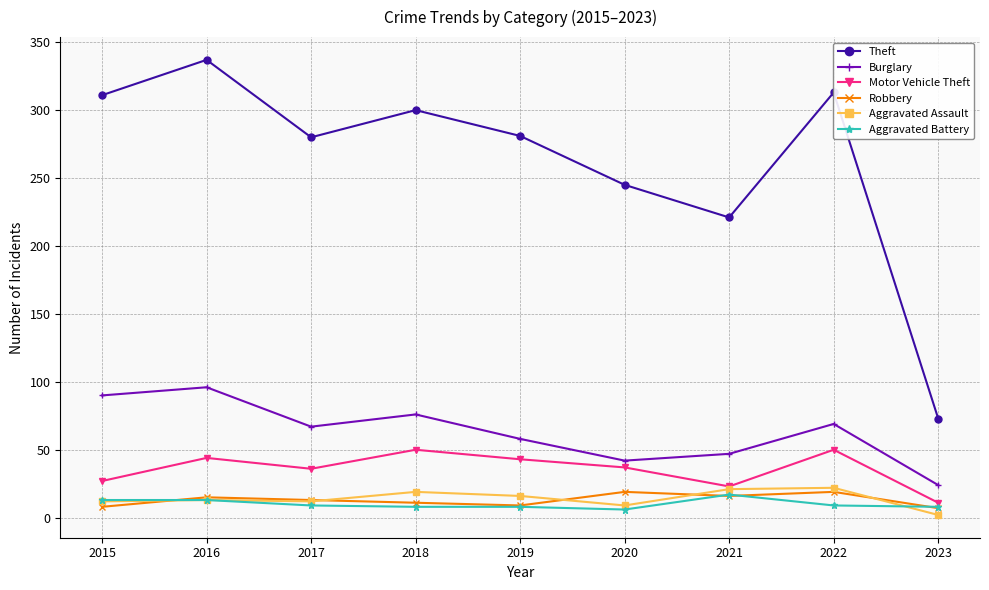

Which series has the largest range (max minus min)?

Theft